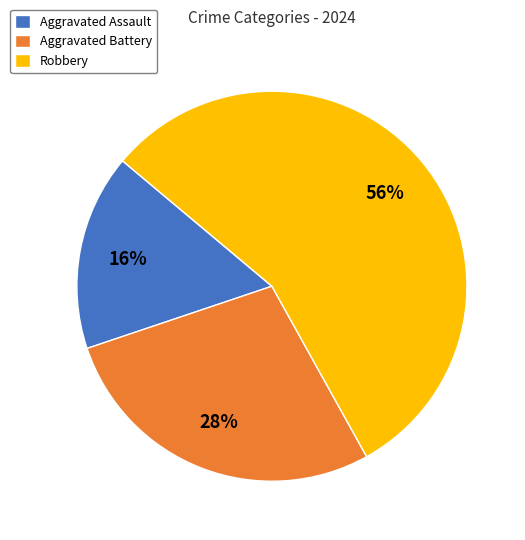

Do Robbery and Aggravated Battery together represent more than half of the pie?

Yes